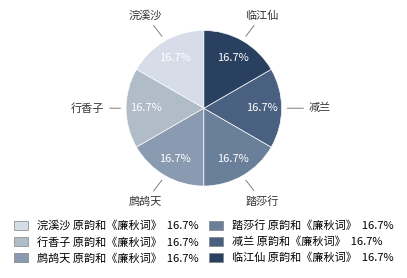

Approximately how many times larger is the value at 临江仙 原韵和《廉秋词》 compared to 踏莎行 原韵和《廉秋词》?

1.0